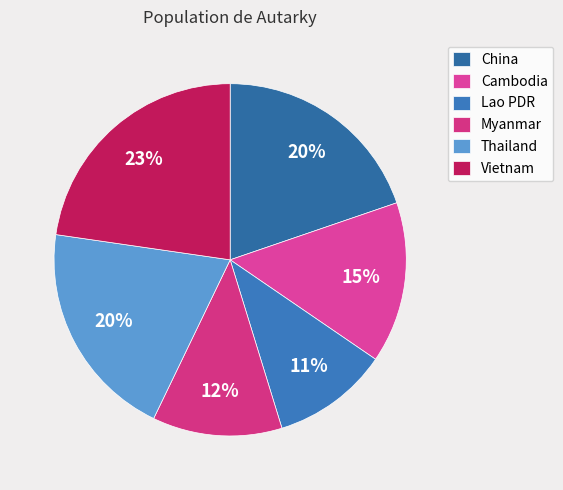

To the nearest percent, what is the difference between the China and Myanmar slice percentages?

8%